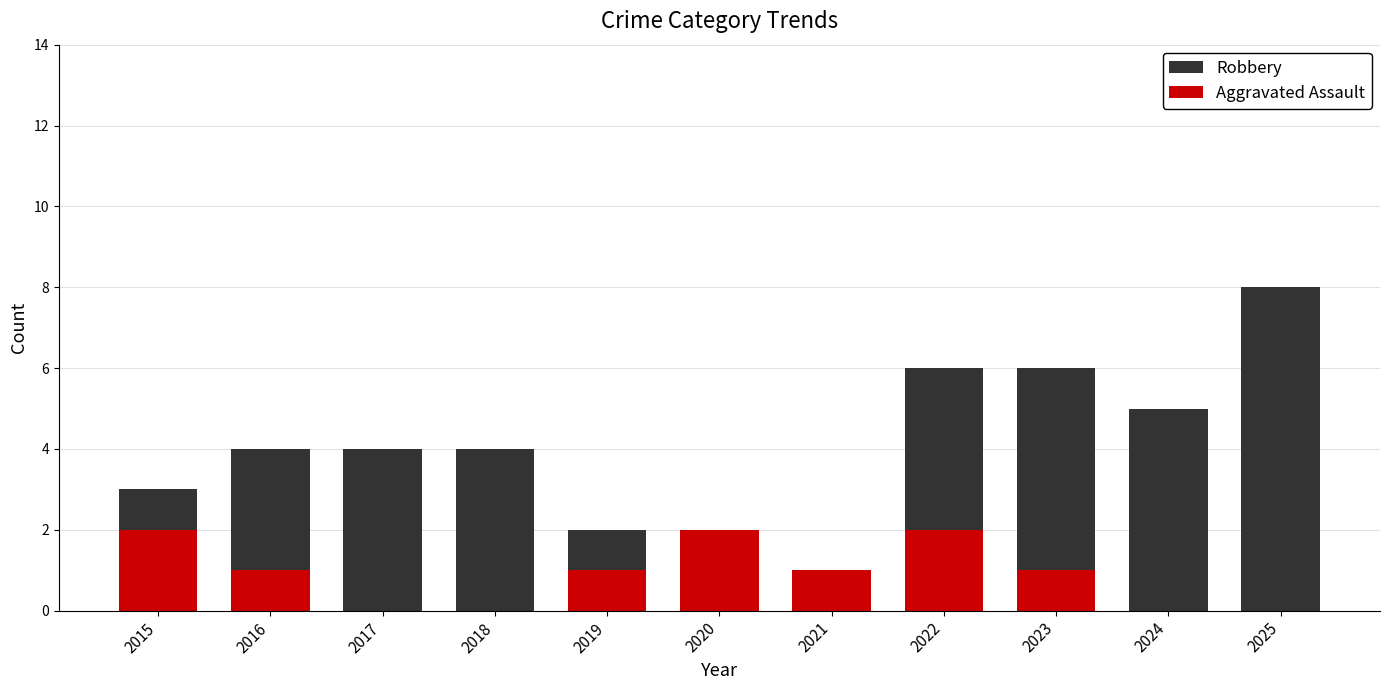

Rank the series by their maximum value, from lowest to highest.

Aggravated Assault, Robbery